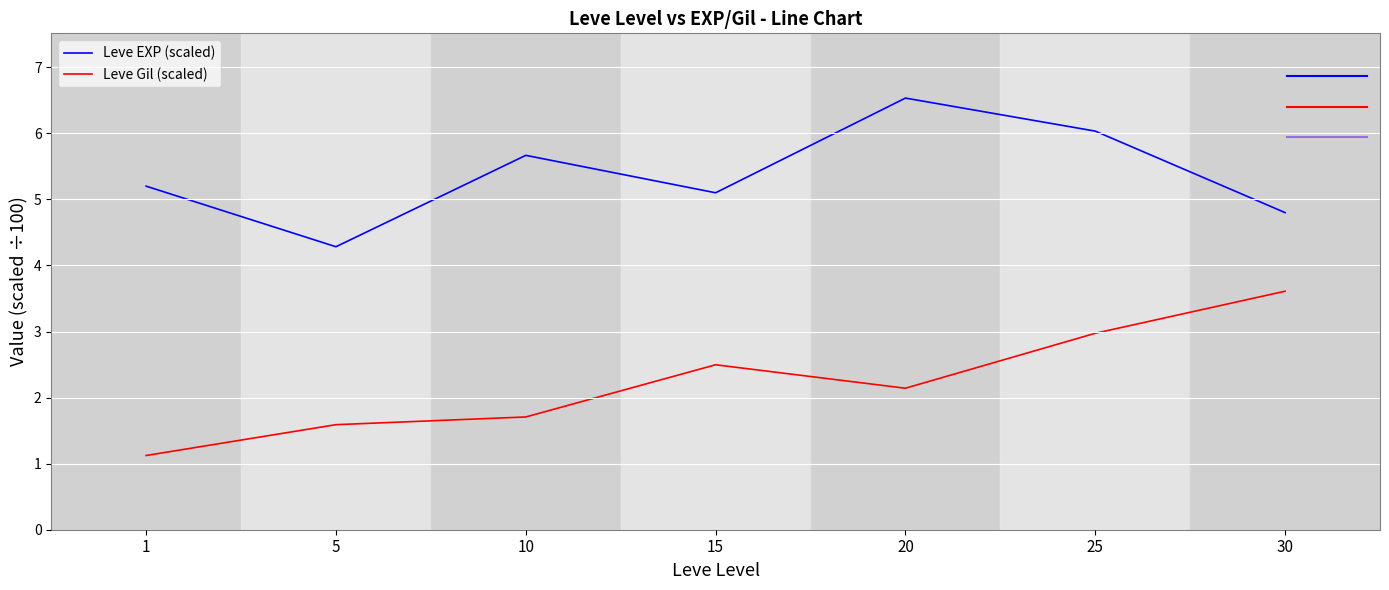

True or false: Leve Gil (scaled) and Leve EXP (scaled) cross at least once.

False